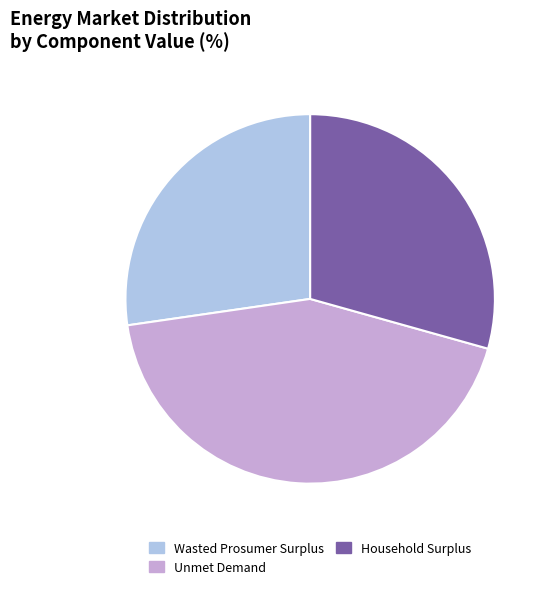

Which category has the smallest portion of the pie?

Wasted Prosumer Surplus